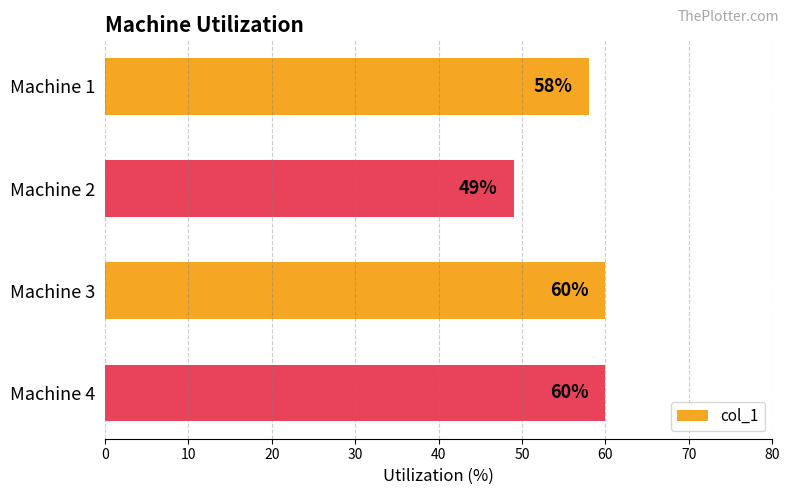

What is the average value?

57